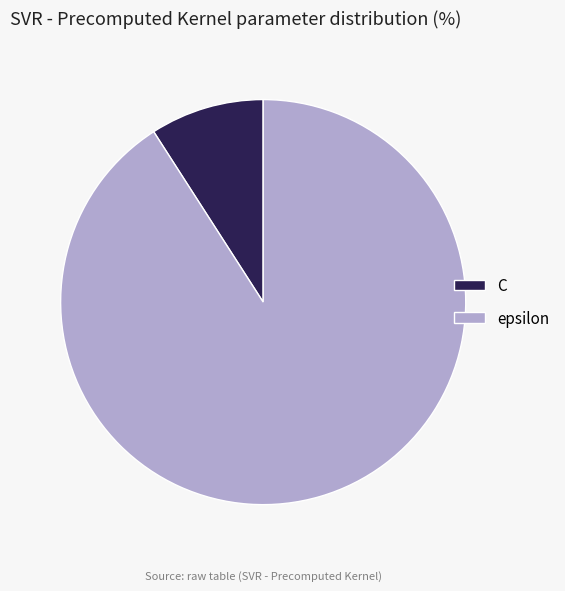

Which slice is the smallest?

C